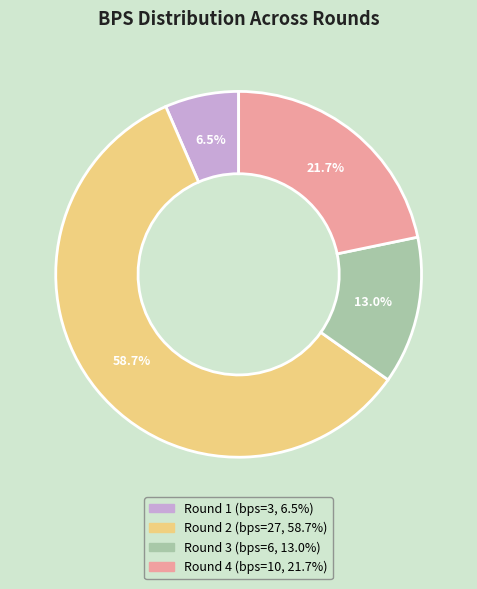

How many segments does this pie chart have?

4